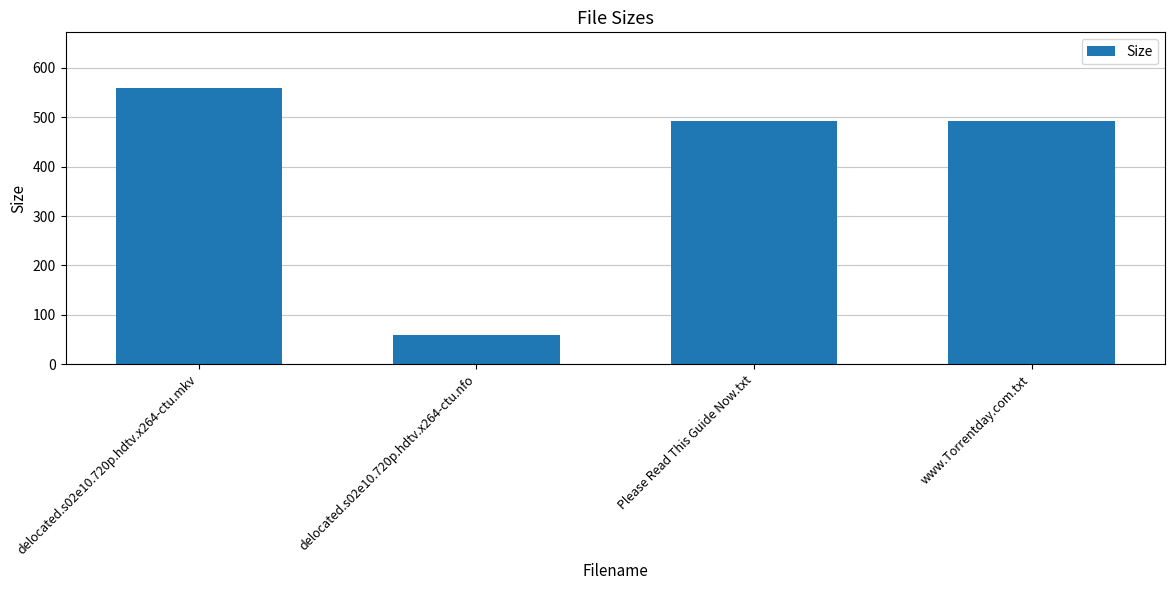

Which has a higher value, delocated.s02e10.720p.hdtv.x264-ctu.mkv or www.Torrentday.com.txt?

delocated.s02e10.720p.hdtv.x264-ctu.mkv